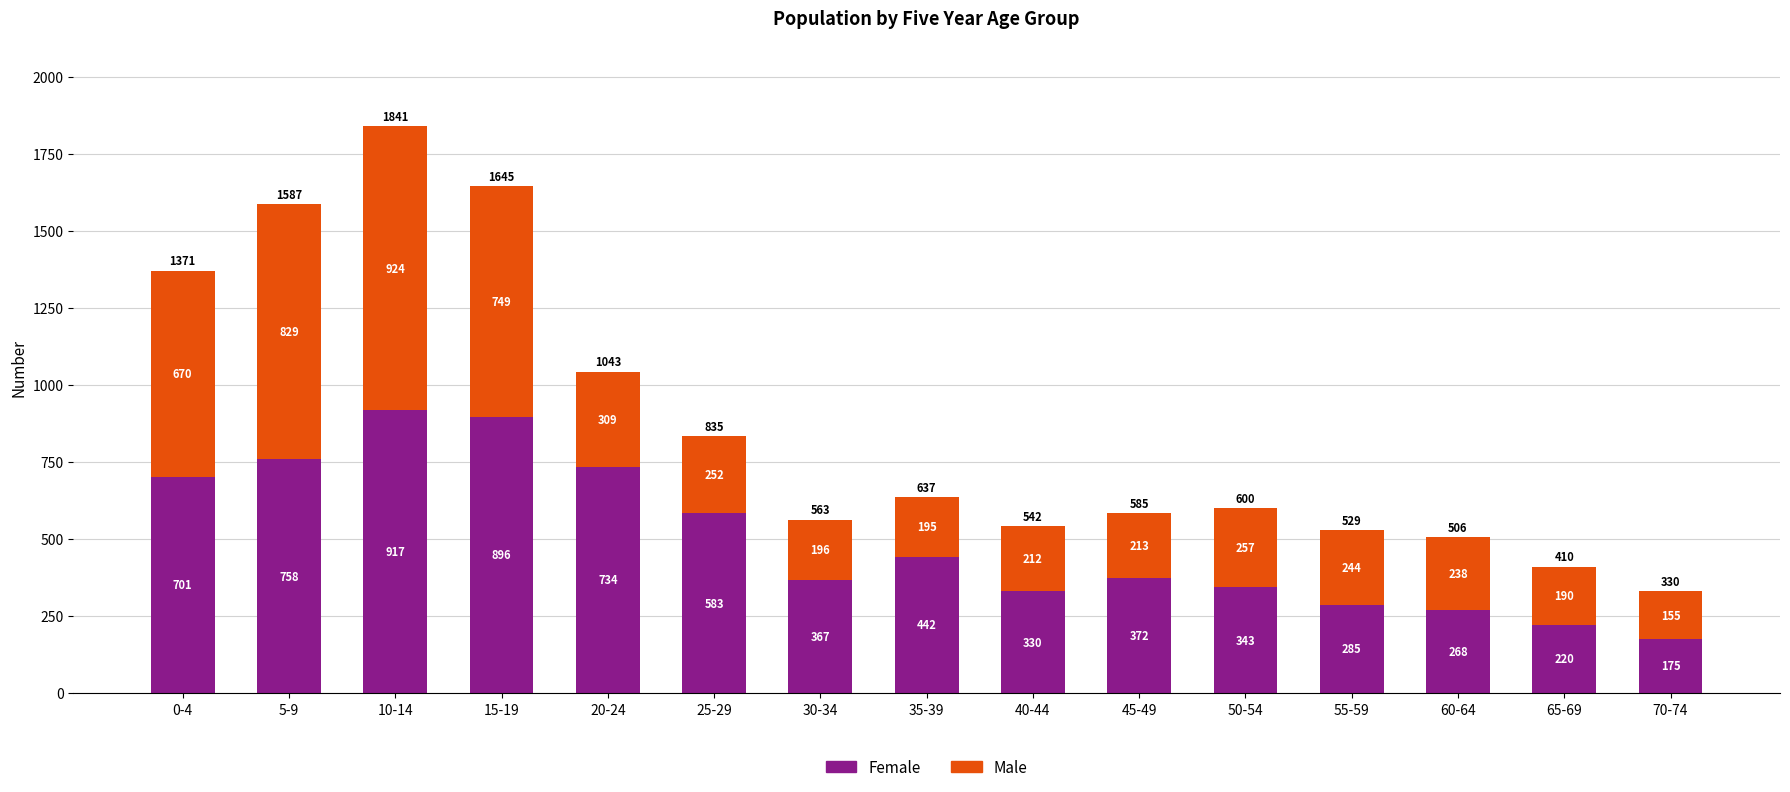

At which label is Female closest to 546?

25-29